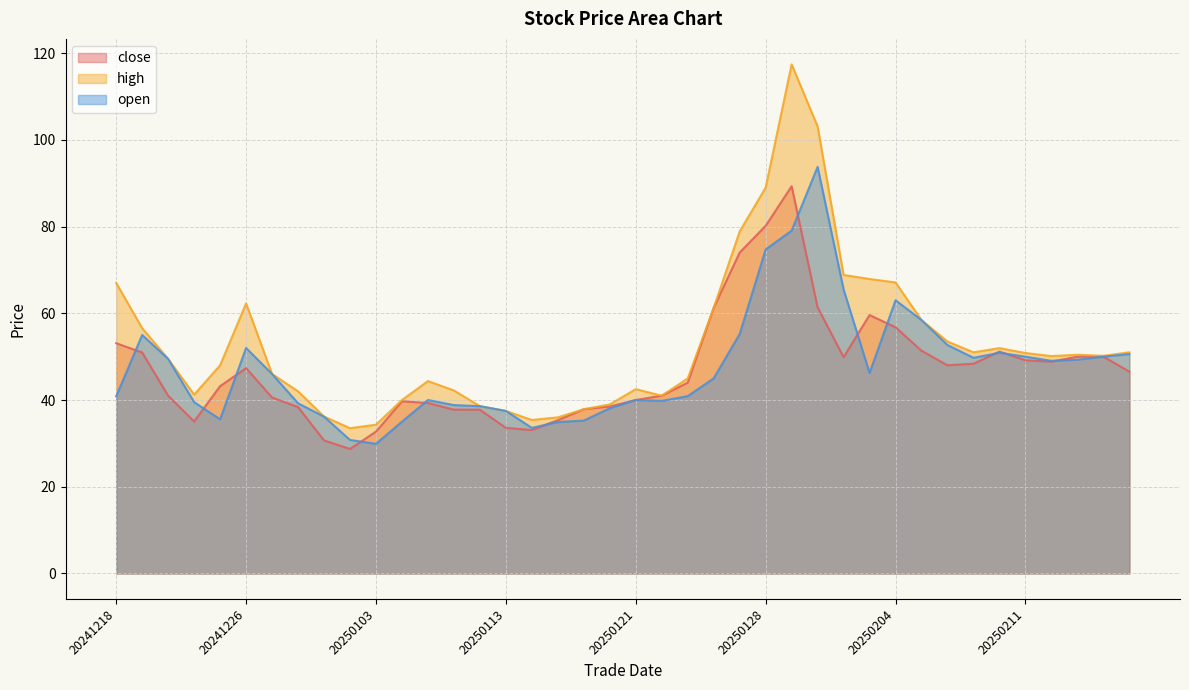

Which category has the lowest value in the high series?

20250102